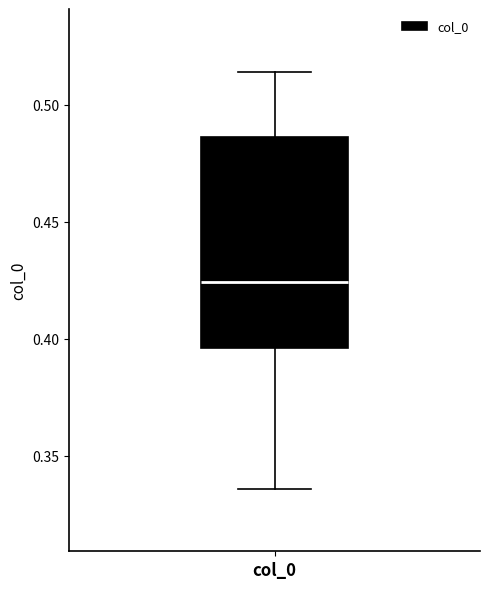

Transcribe this box plot: give where the median line is, the range the box spans, and where the two whiskers end, as read against the y-axis. The values are not printed on the chart, so give them approximately, as read against the axis.

median 0.425, box 0.395 to 0.485, whiskers 0.335 to 0.515